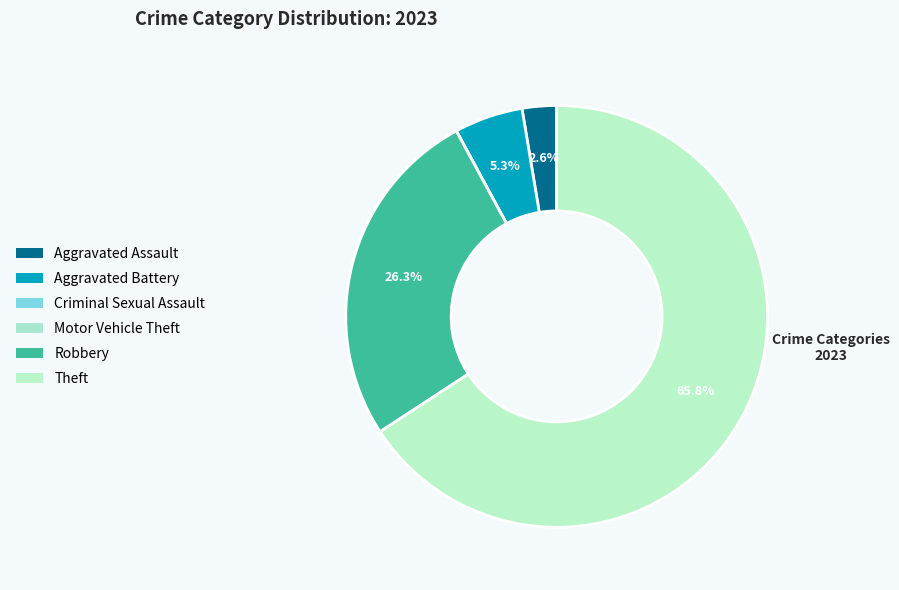

What is the smallest slice in the pie chart?

Criminal Sexual Assault